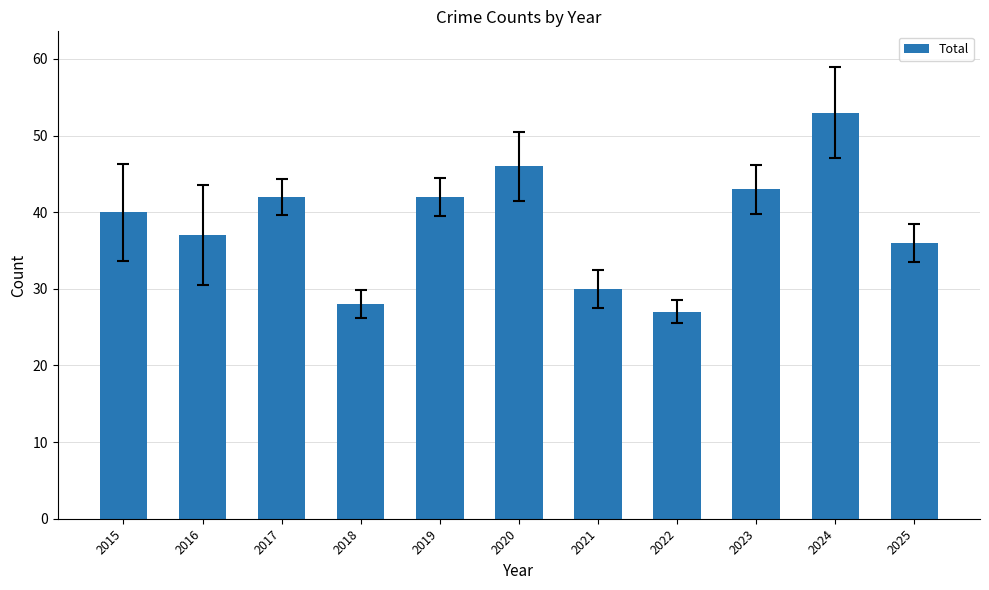

Between 2015 and 2023, which is larger?

2023